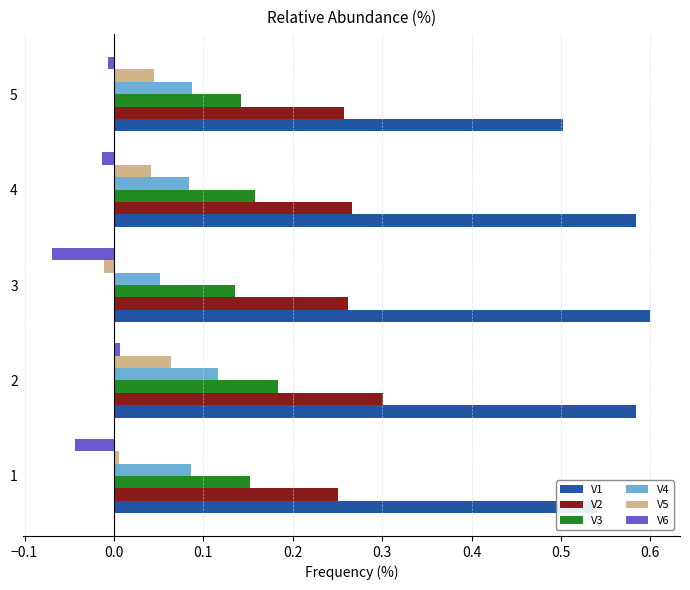

How many series are shown in this chart?

6